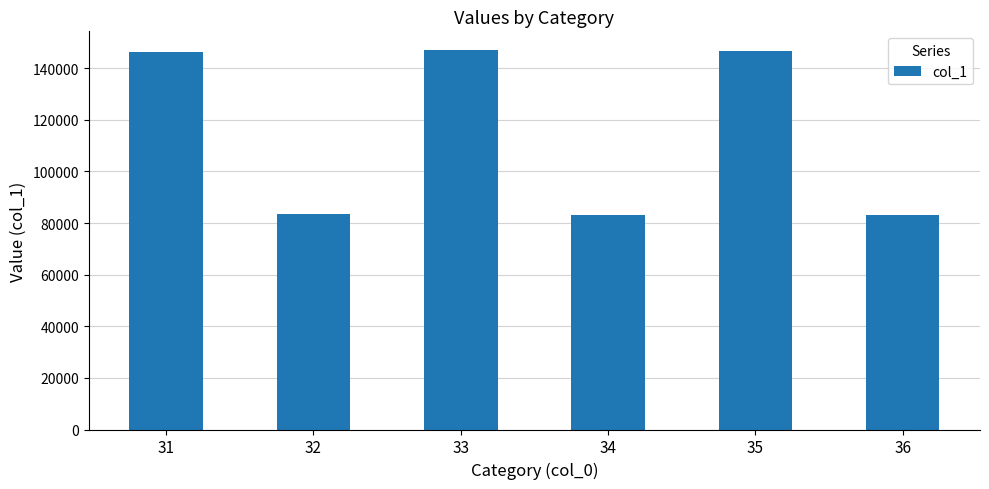

At which label does the data first exceed 146450?

31